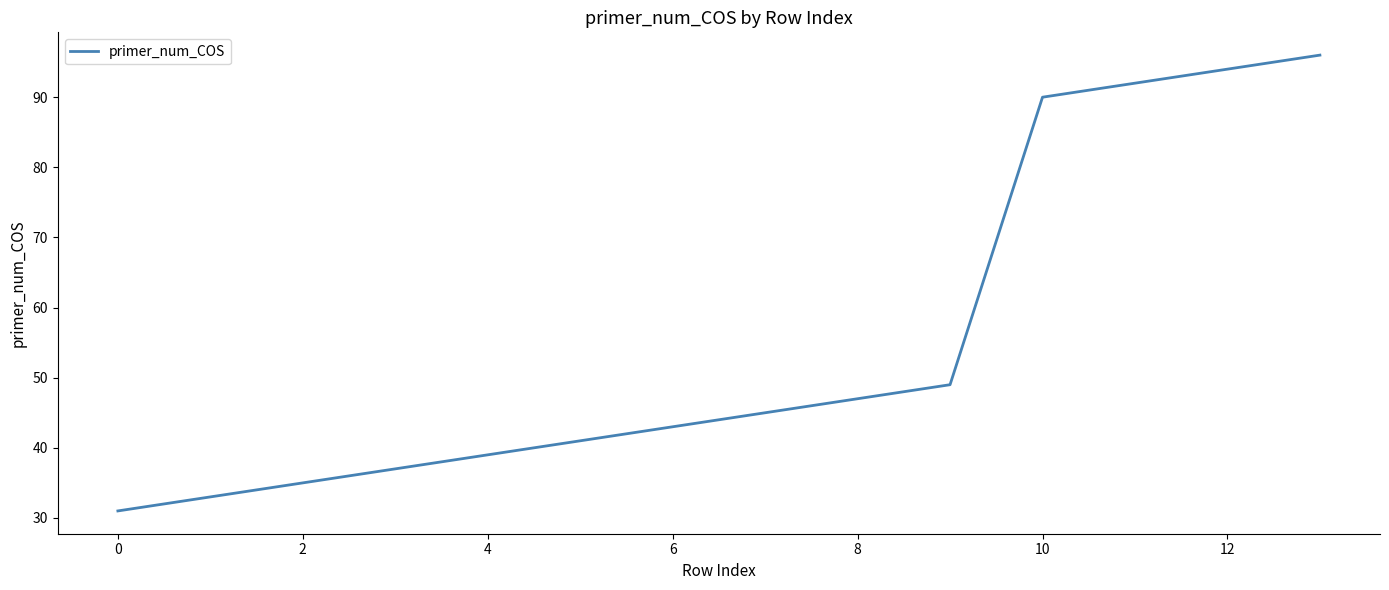

What is the greatest value displayed?

96